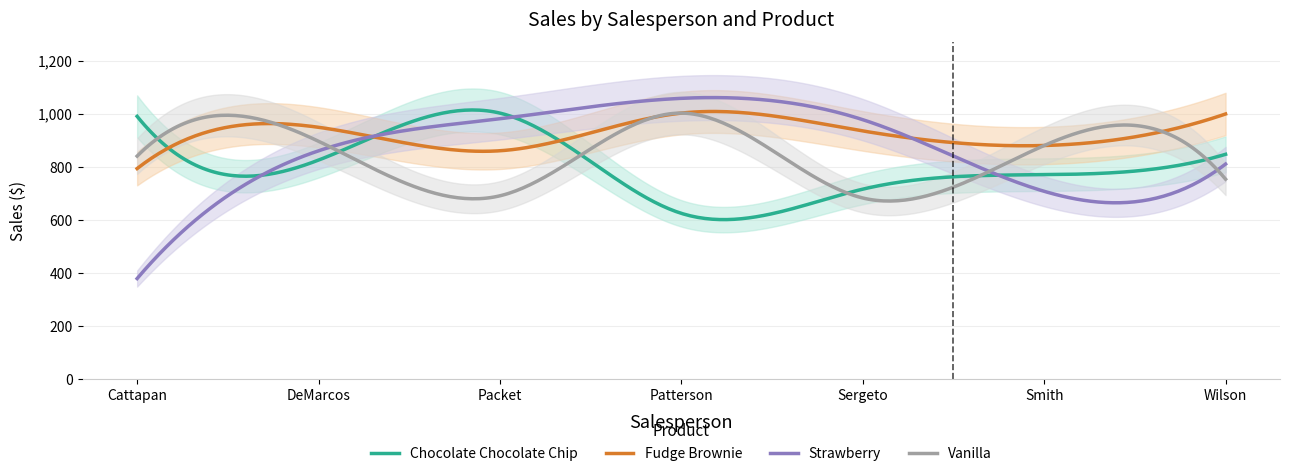

In Vanilla, how many points are higher than both neighbors (excluding endpoints)?

3